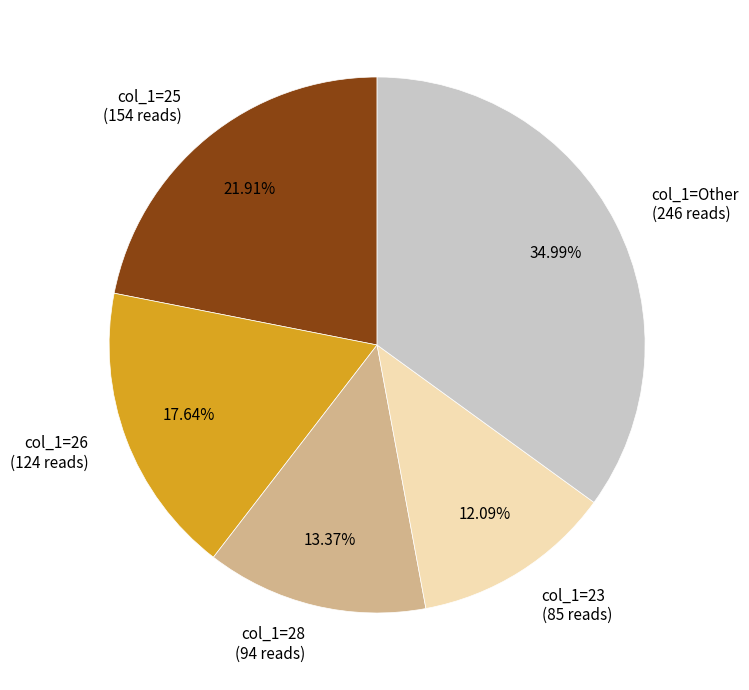

Rank the categories by value from highest to lowest.

col_1=Other (246 reads), col_1=25 (154 reads), col_1=26 (124 reads), col_1=28 (94 reads), col_1=23 (85 reads)